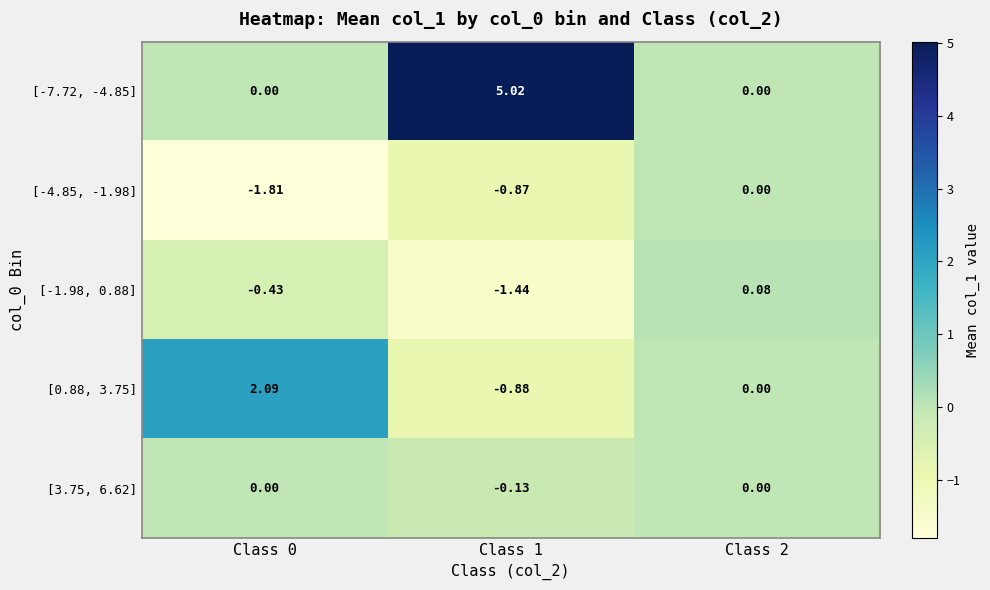

Reading right to left, what are all the values shown in this chart?

[-7.72, -4.85]: Class 2=0.0	Class 1=5.0	Class 0=0.0
[-4.85, -1.98]: Class 2=0.0	Class 1=-0.9	Class 0=-1.8
[-1.98, 0.88]: Class 2=0.1	Class 1=-1.4	Class 0=-0.4
[0.88, 3.75]: Class 2=0.0	Class 1=-0.9	Class 0=2.1
[3.75, 6.62]: Class 2=0.0	Class 1=-0.1	Class 0=0.0